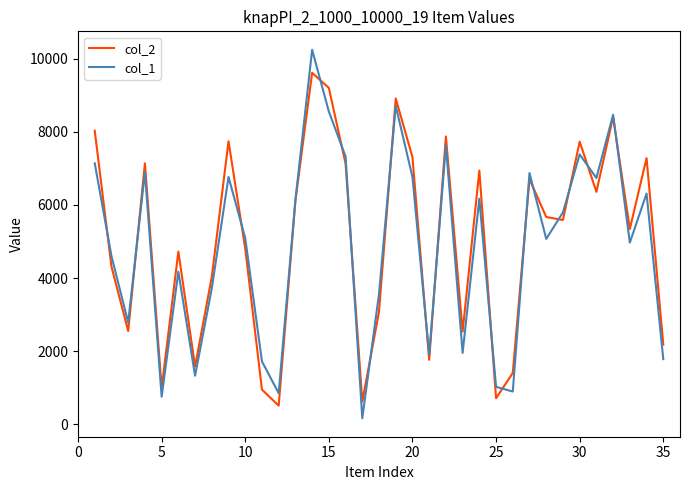

List the series in order of their peak value, highest first.

col_1, col_2